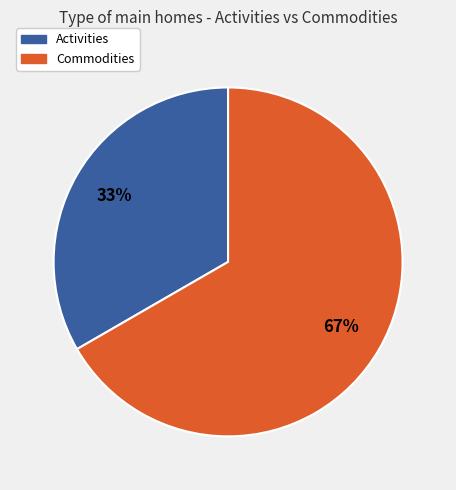

To the nearest percent, what is the average slice percentage?

50%